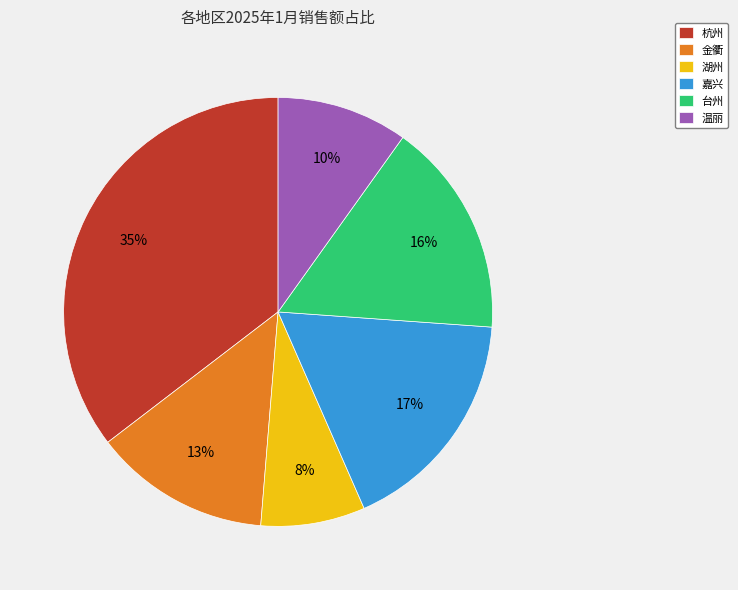

Count the number of slices in the pie.

6